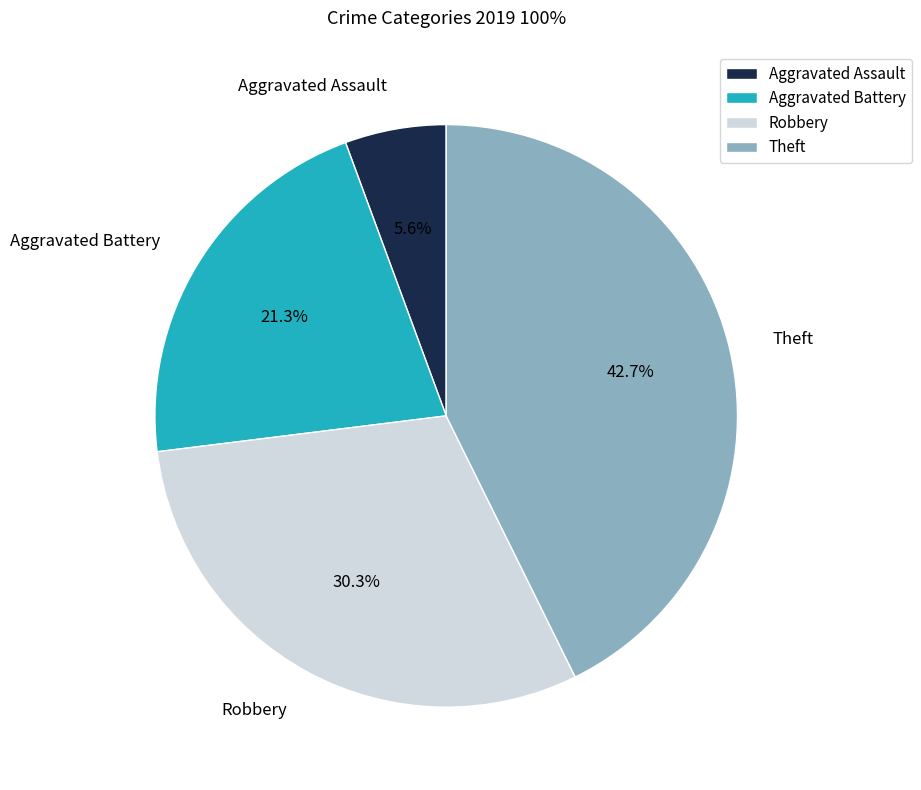

To the nearest percent, what is the difference between the largest and smallest slice percentages?

37%